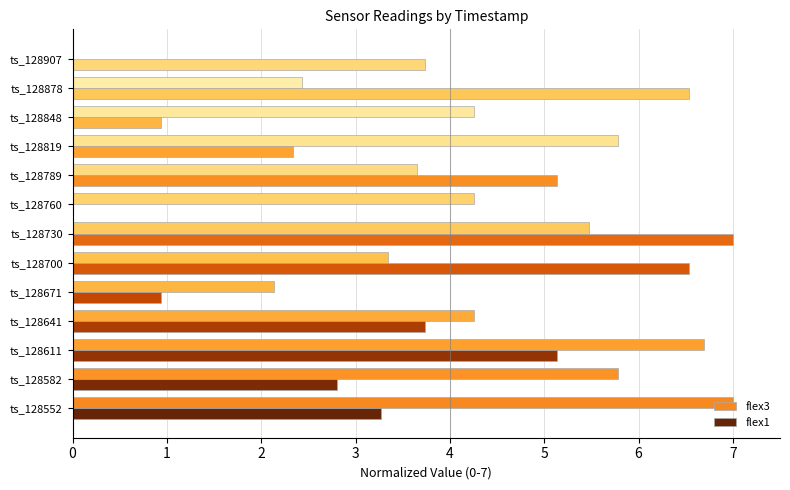

How many values in the flex3 series exceed 4?

8